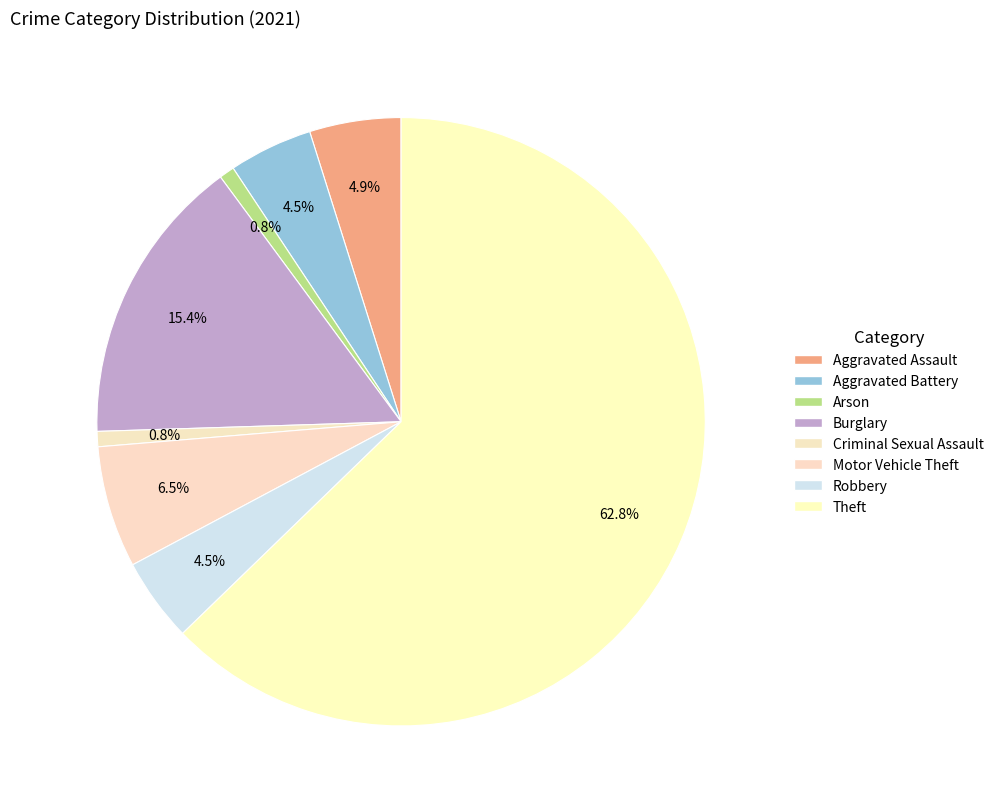

To the nearest percent, what portion does Aggravated Assault represent?

5%